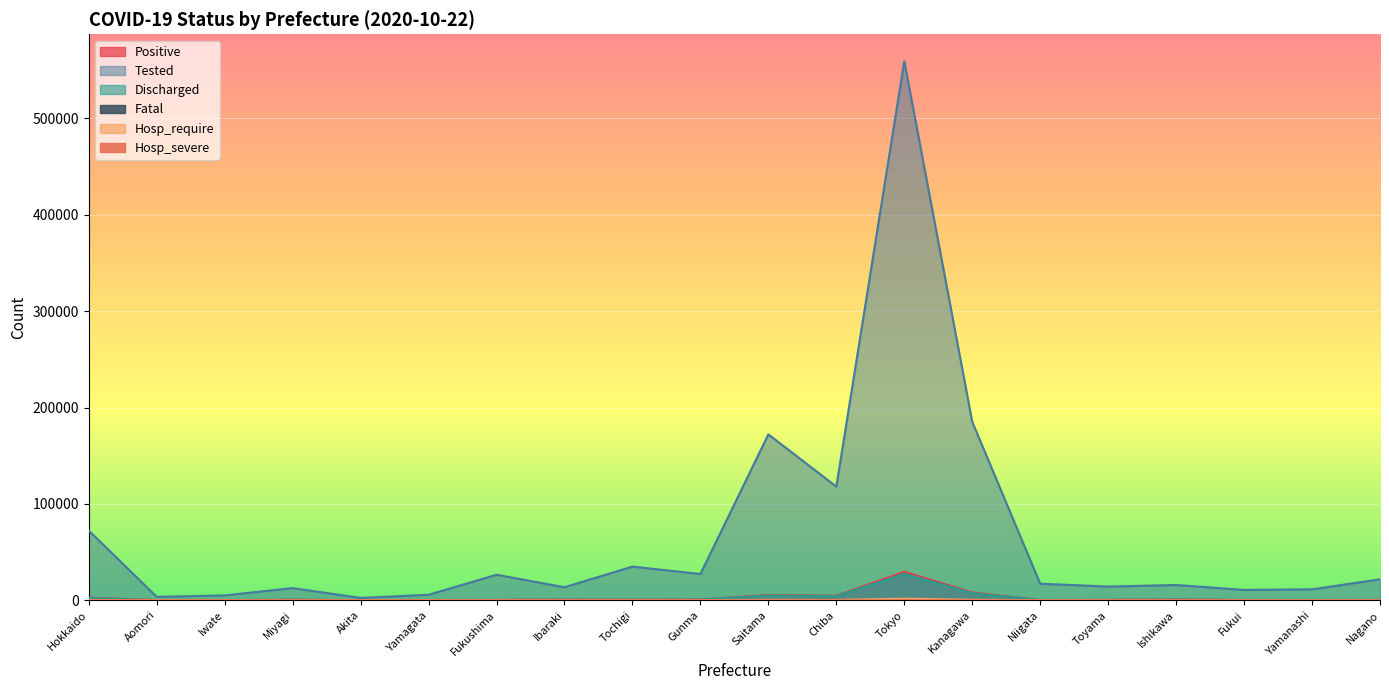

True or false: Fatal has more than 0 points higher than both neighbors.

True